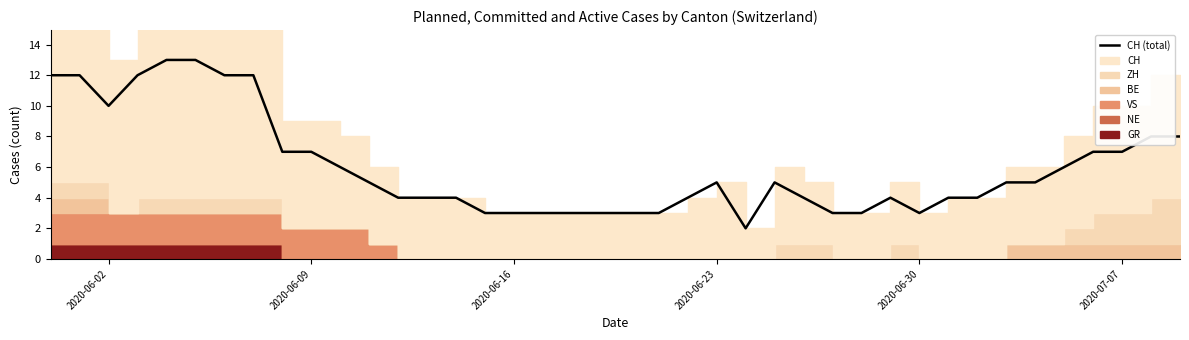

Is it true that CH (total) equals 7 at 2020-07-07?

True